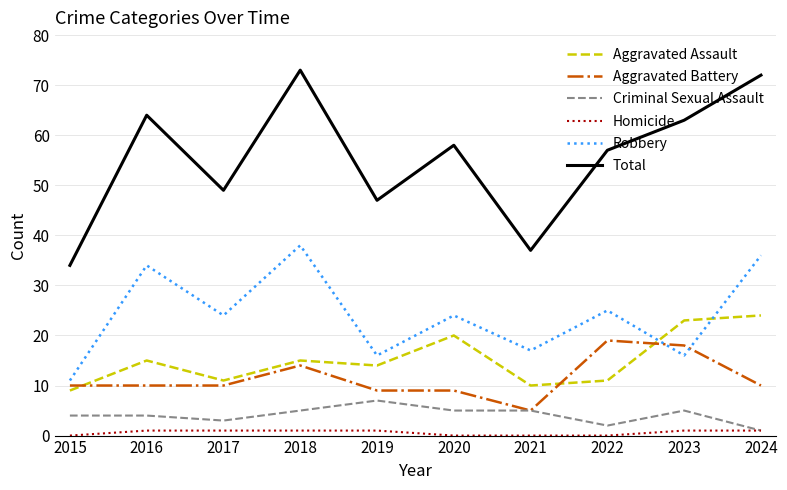

Is this an area chart (filled region under the line)?

No